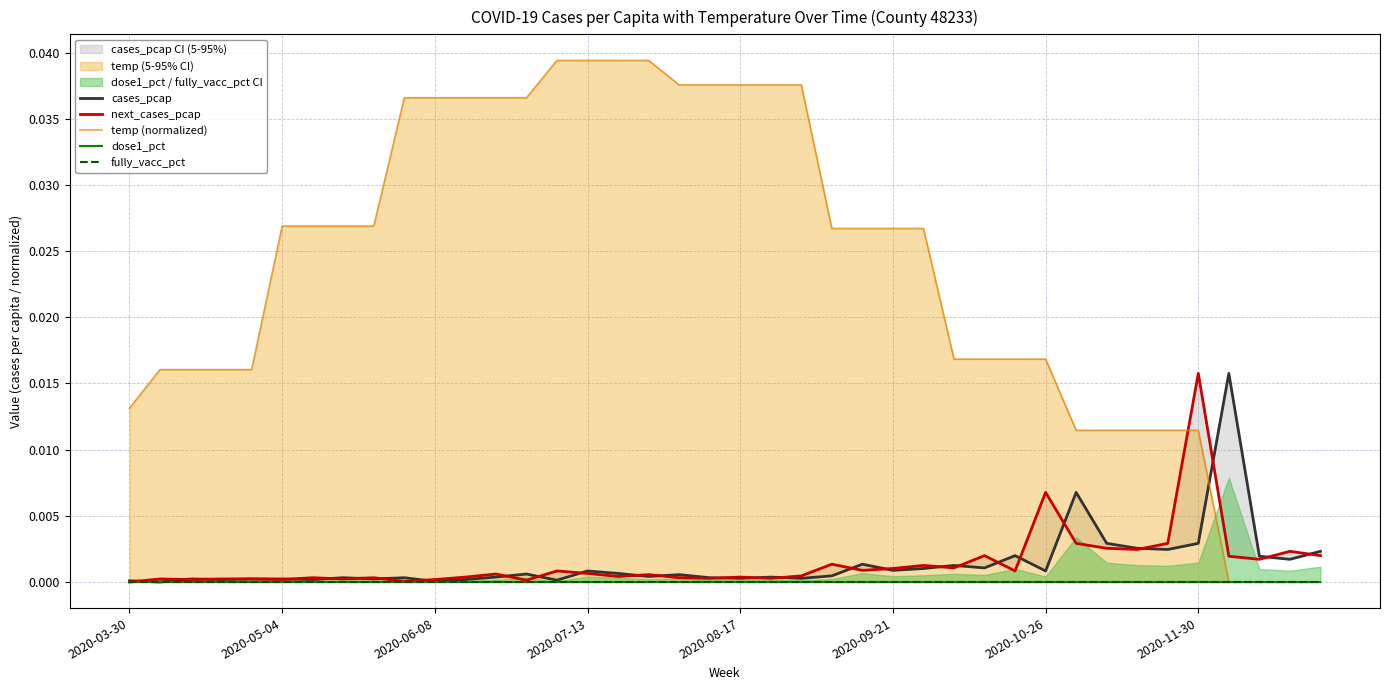

True or false: dose1_pct and cases_pcap cross at least once.

False